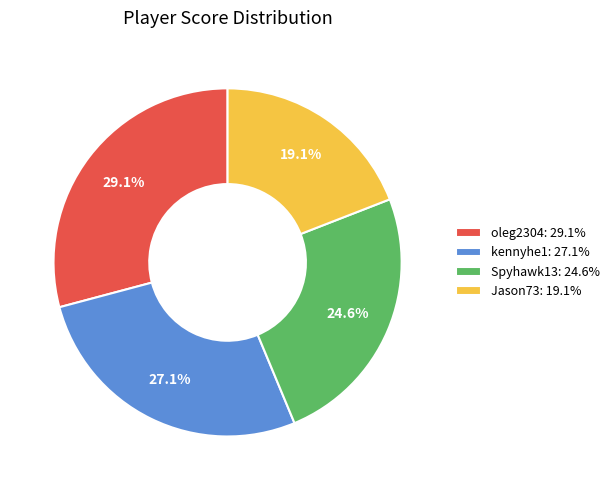

Count the number of slices in the pie.

4